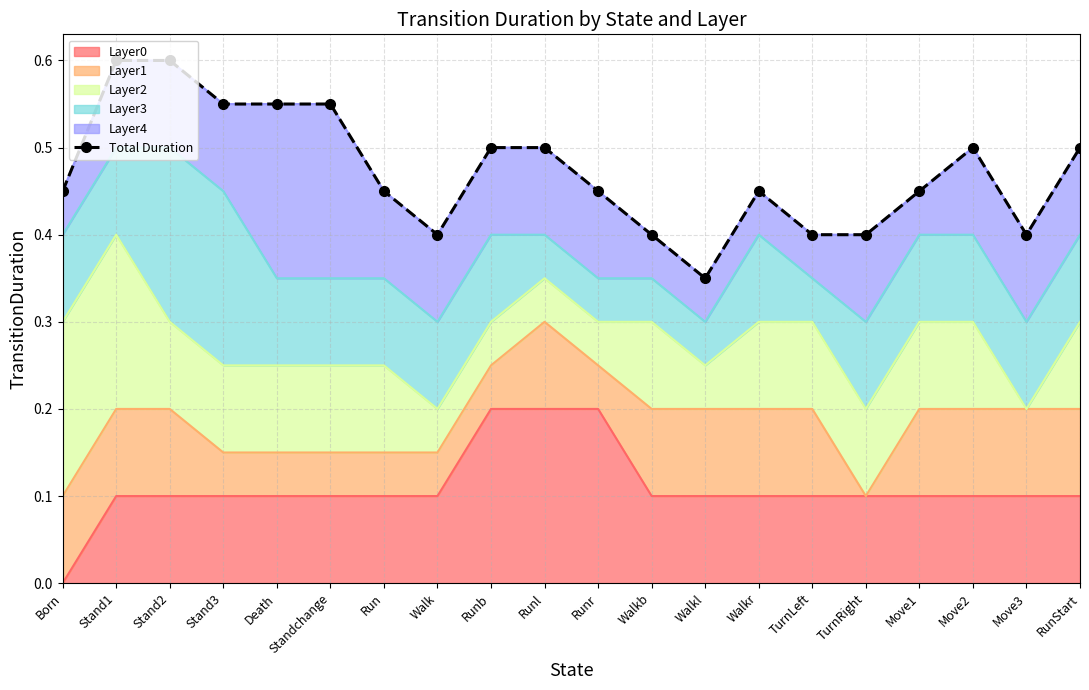

At which category does the chart reach its minimum across all series?

Walkl